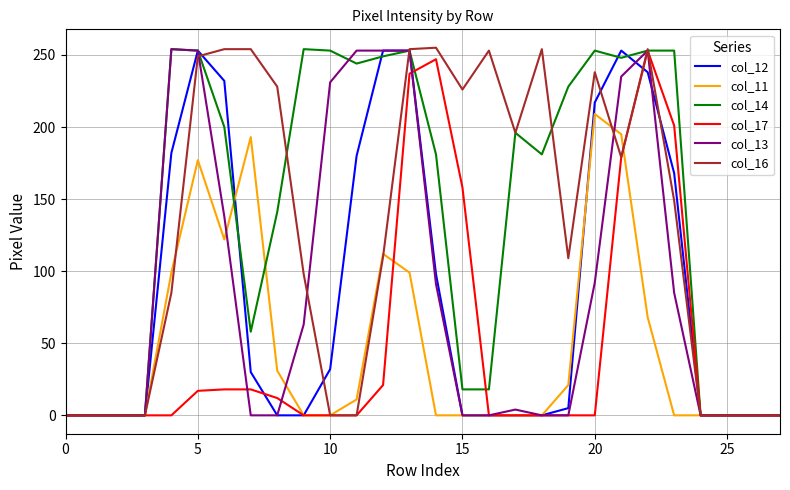

What is the maximum value shown in the chart?

255